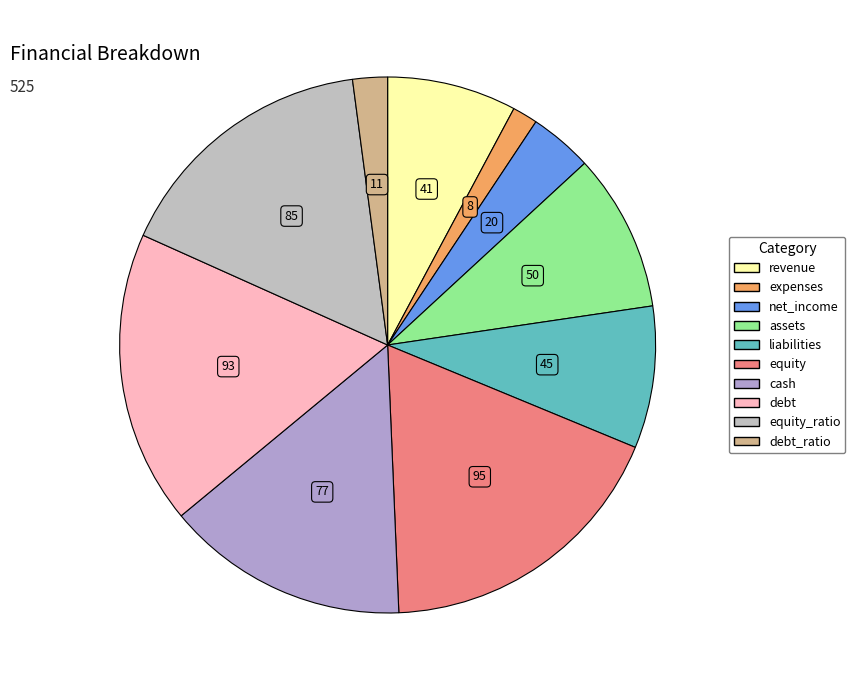

How many slices are in this pie chart?

10